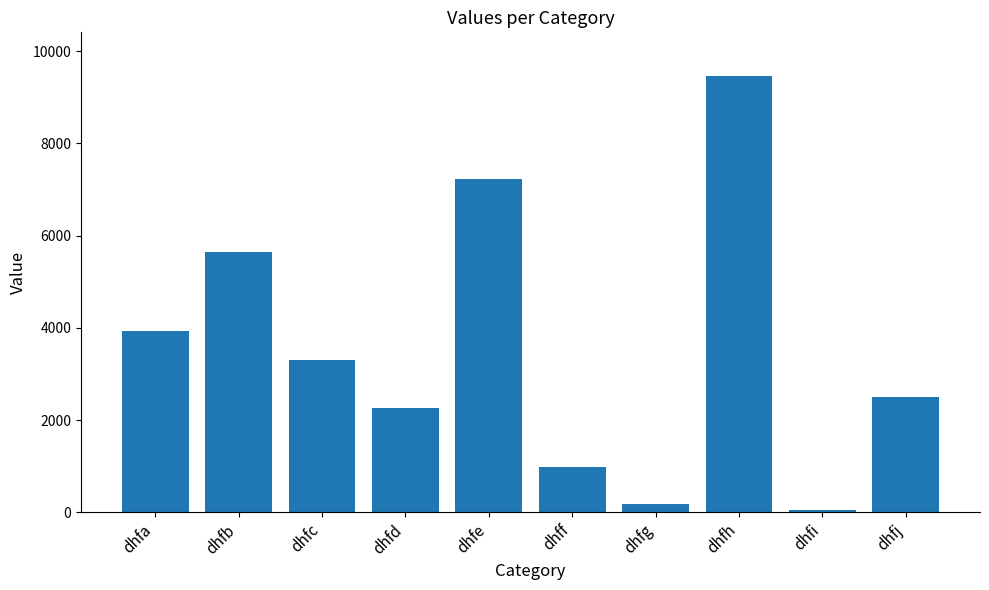

Reading left to right, transcribe all the data shown in this chart.

dhfa=3926	dhfb=5653	dhfc=3309	dhfd=2270	dhfe=7219	dhff=978	dhfg=185	dhfh=9460	dhfi=55	dhfj=2503